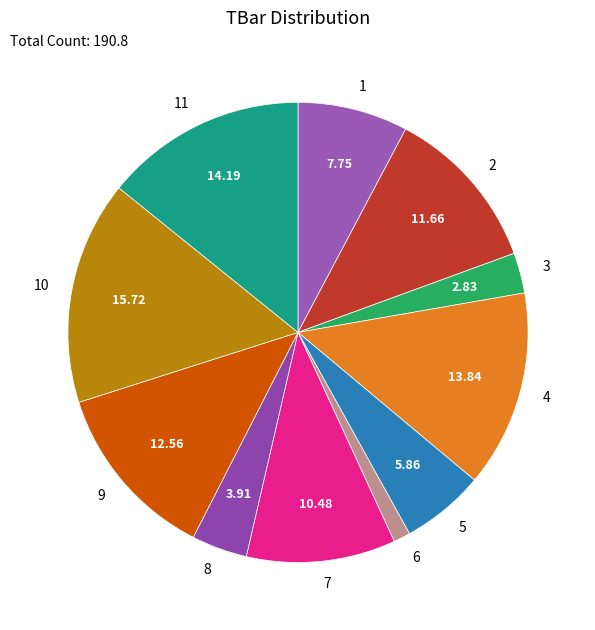

The 5 slice represents 1% of the pie. True or false?

False